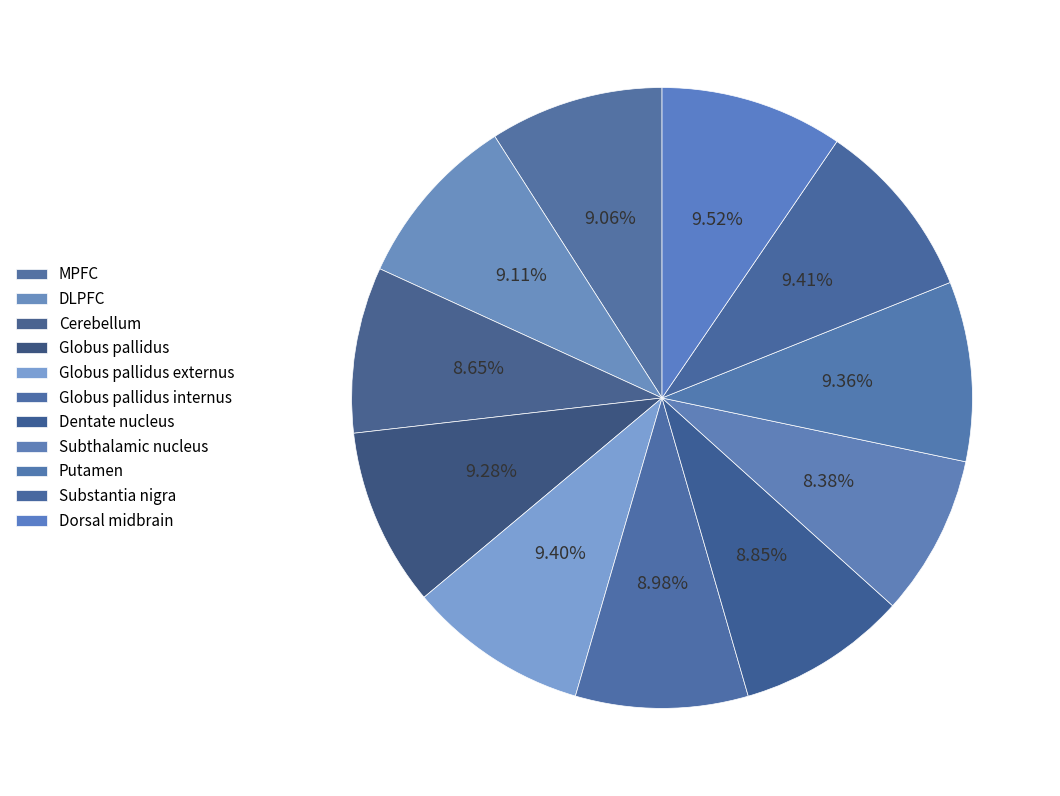

True or false: Globus pallidus accounts for 21% of the total.

False